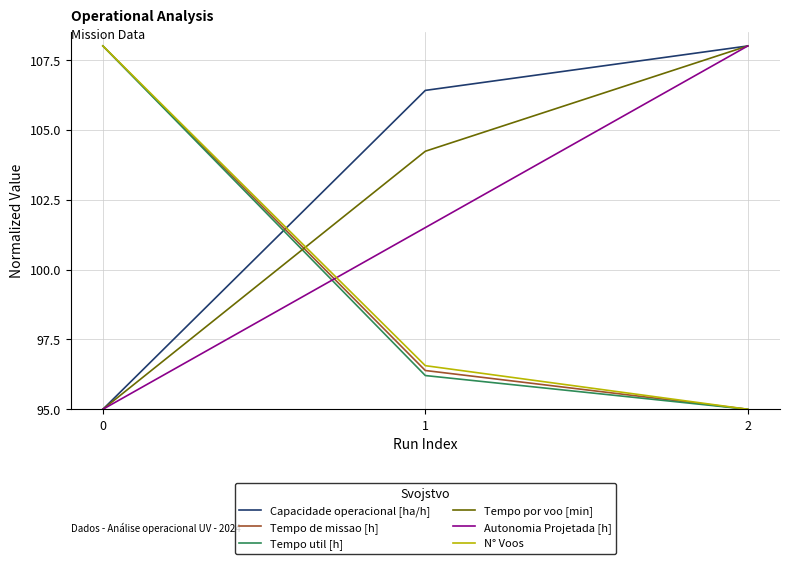

Rank the categories by Tempo por voo [min] value from highest to lowest.

2, 1, 0